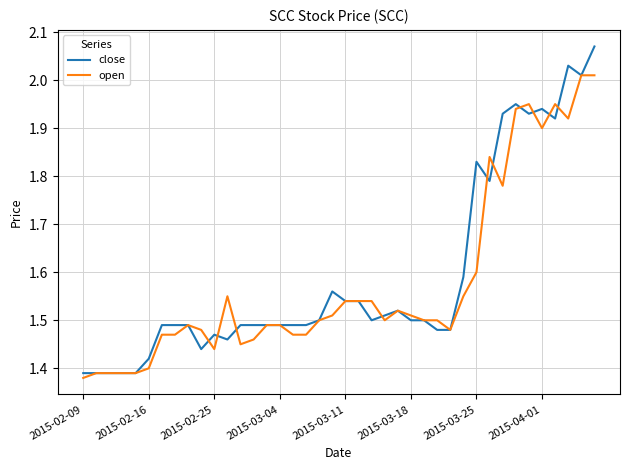

Which series has the widest spread of values?

close